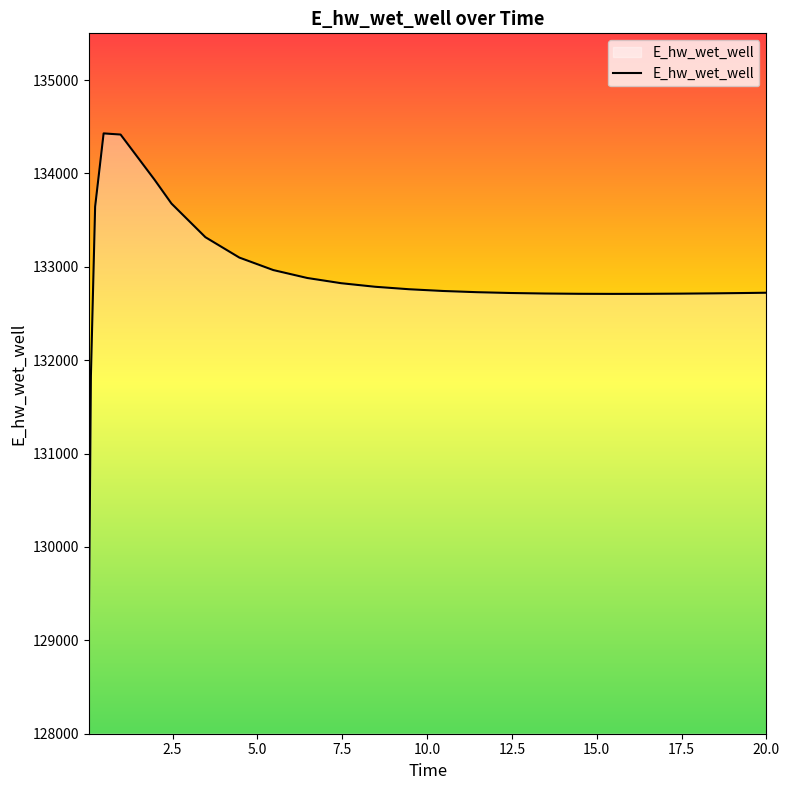

What is the maximum value shown in the chart?

134428.5